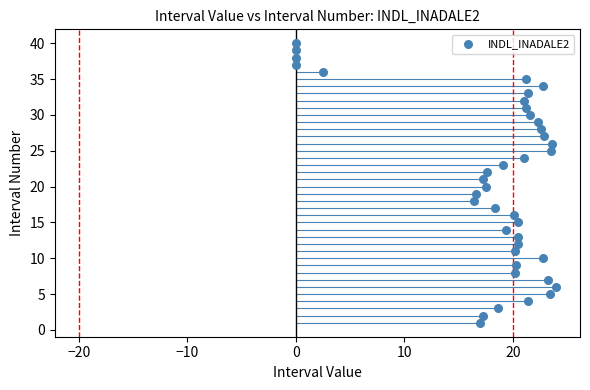

What is the range of Y values (max minus min)?

39